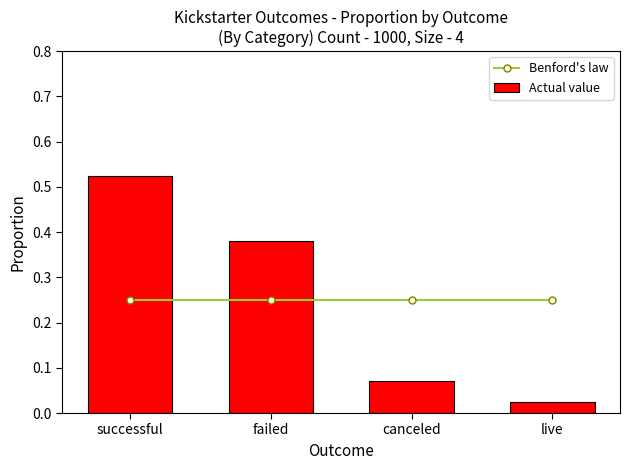

Rank the categories by Actual value value from highest to lowest.

successful, failed, canceled, live